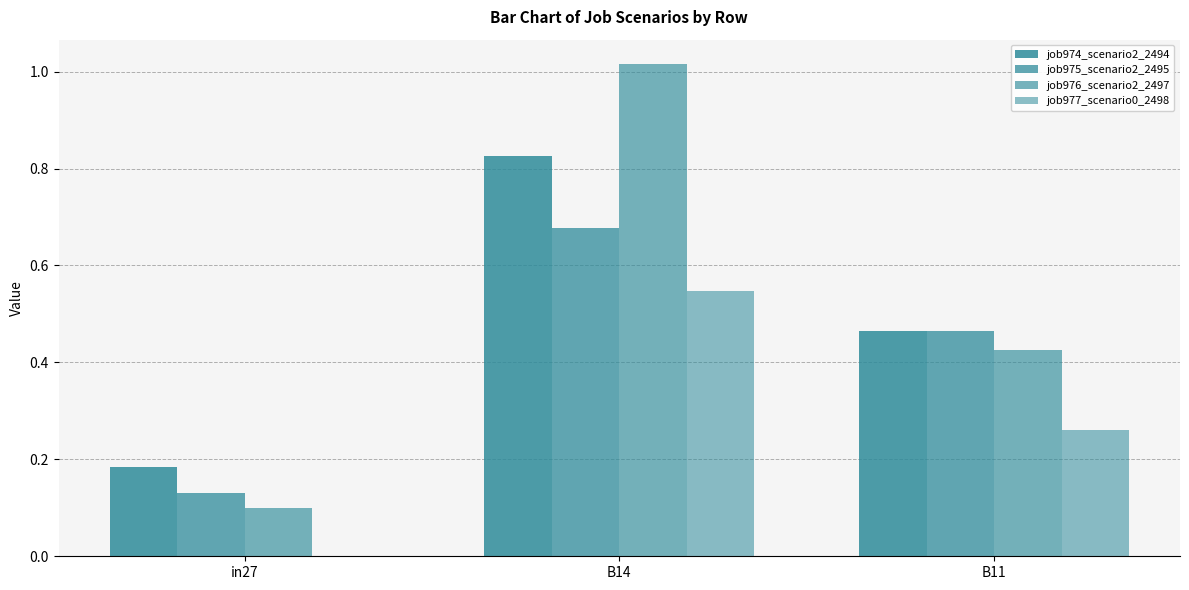

How many job975_scenario2_2495 values are between 0 and 1?

3